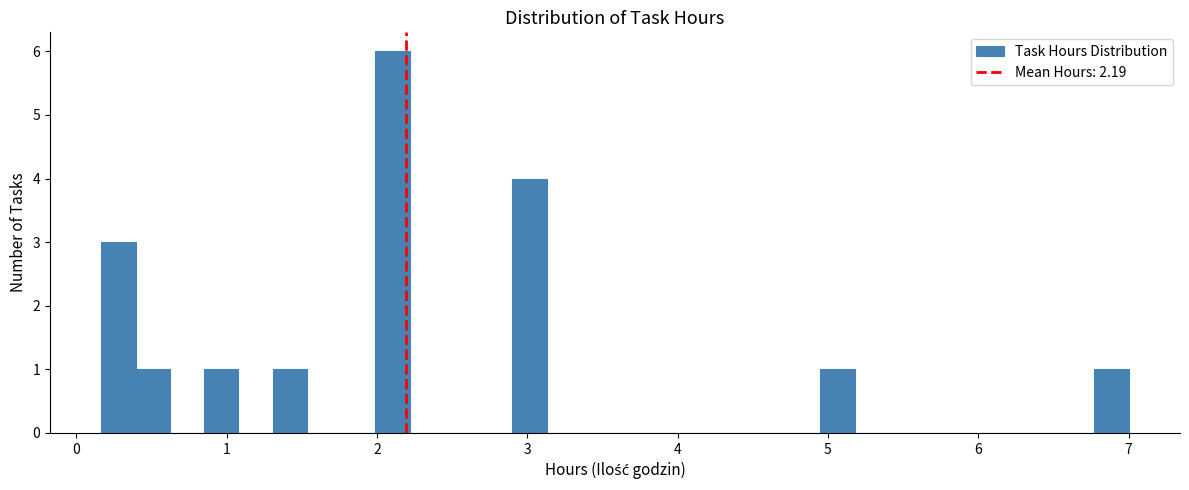

Around what value on the x-axis is the tallest bar? Give the approximate position of its centre, as read against the axis.

2.1